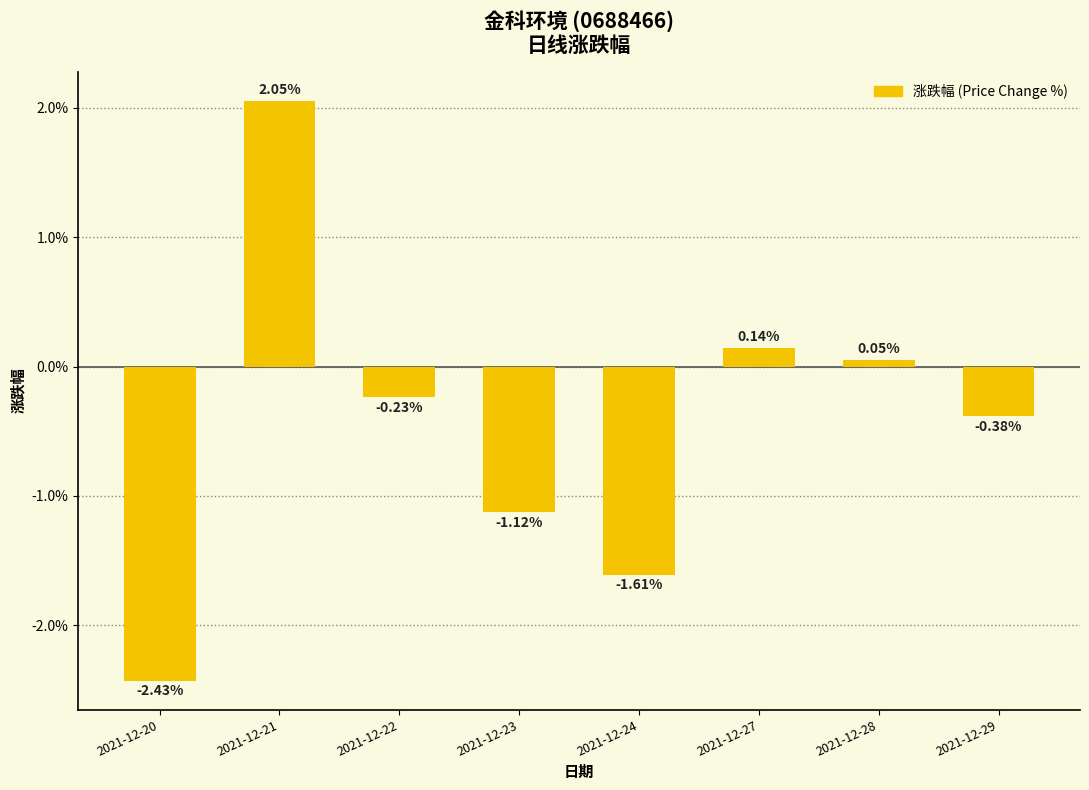

Are the bars horizontal?

No